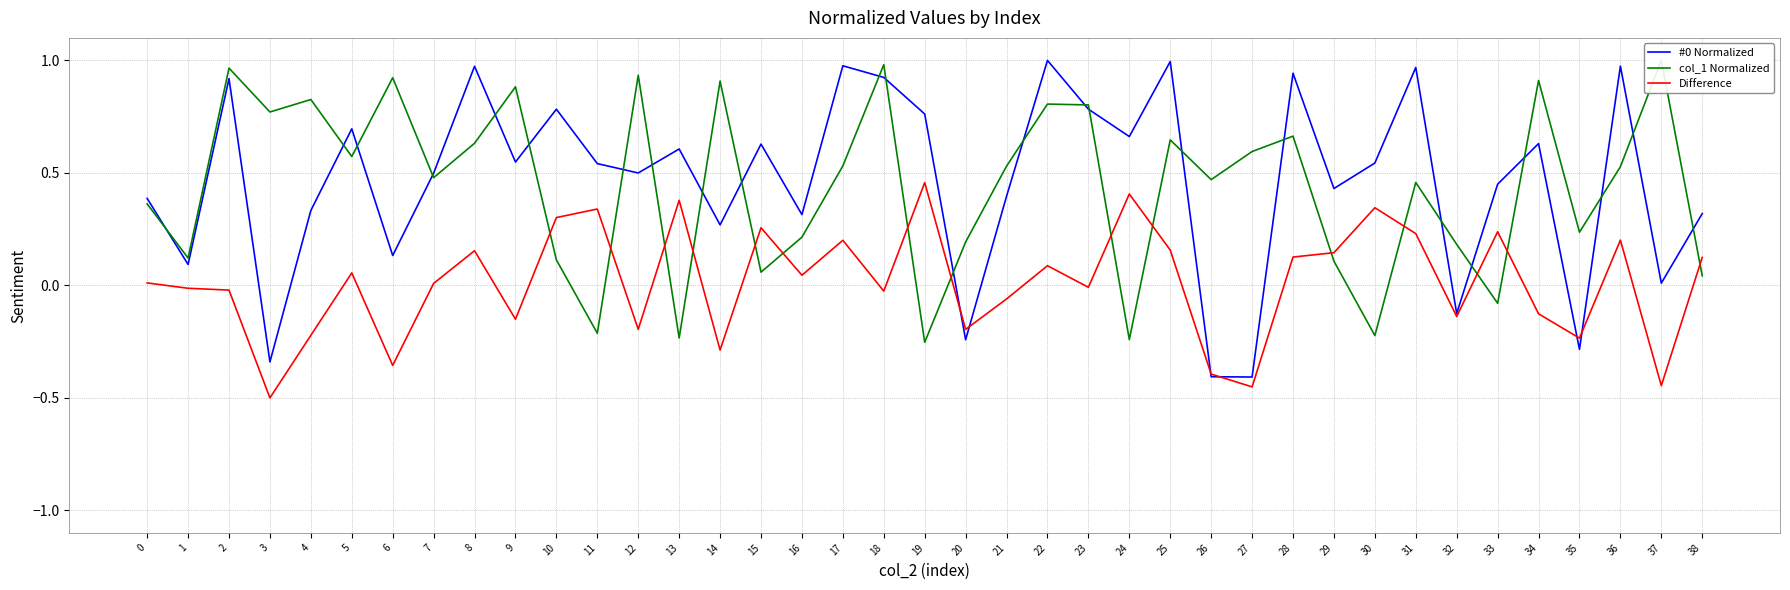

Count the number of data series in this chart.

3